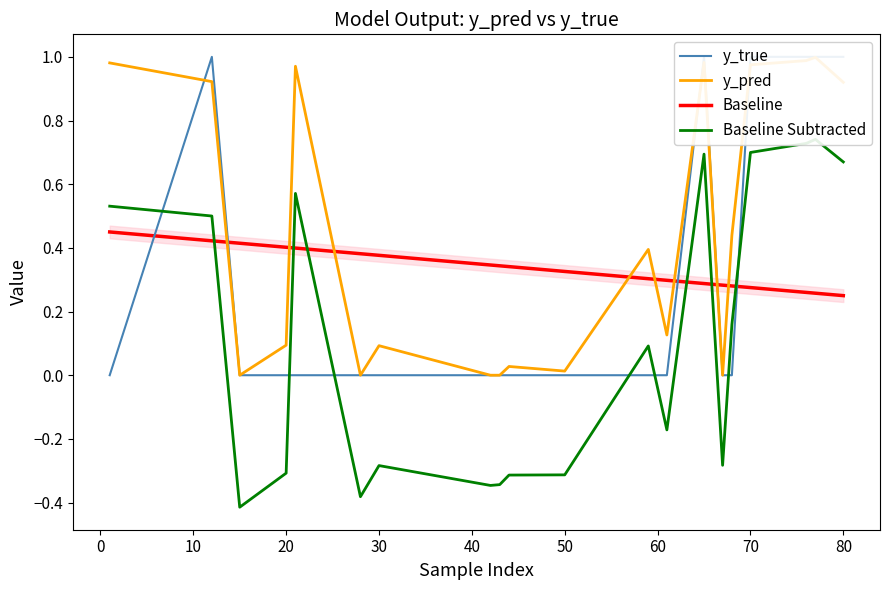

Is it true that Baseline equals 0.2 at 20?

False